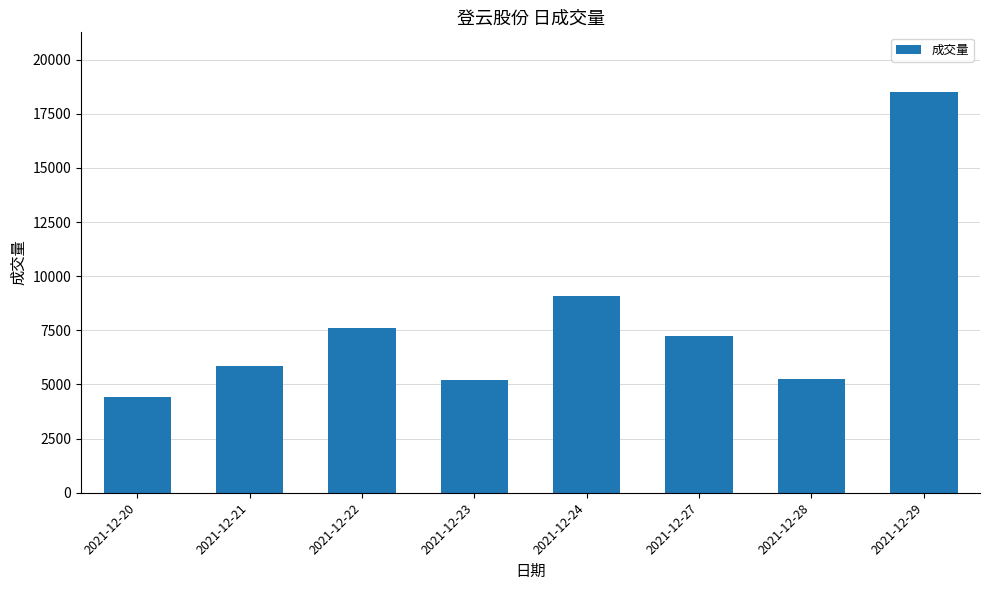

The chart shows a value of 5874.0 at 2021-12-21. True or false?

True